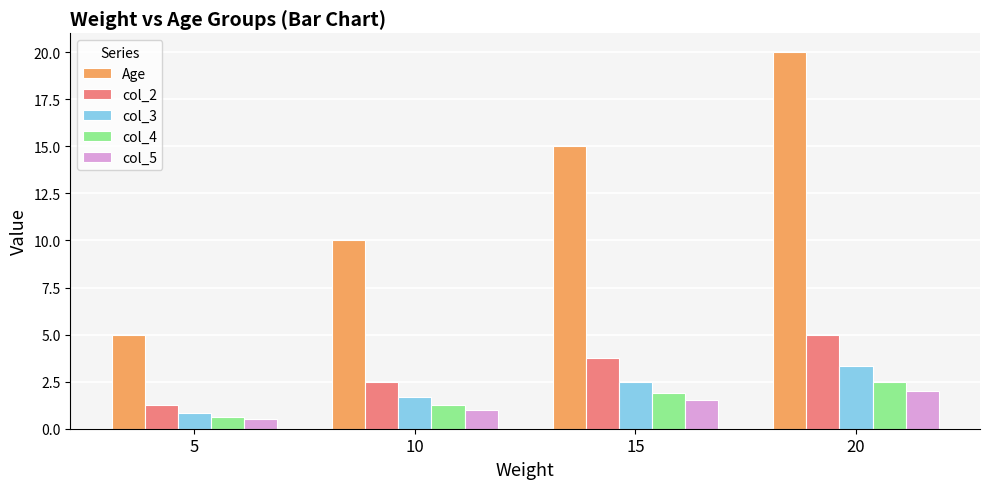

The value of col_3 at 15 is 1.2. True or false?

False